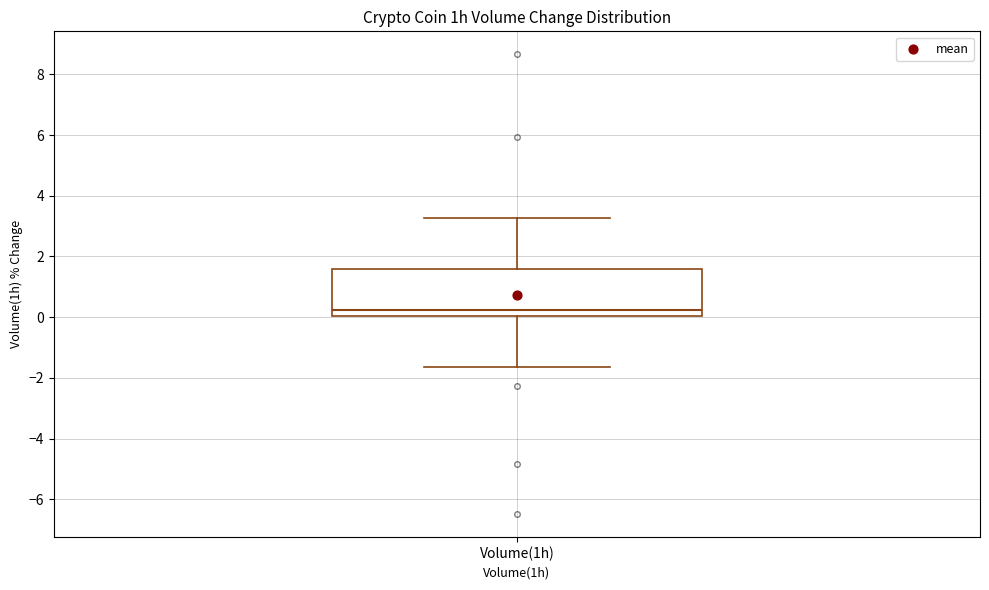

Read this box plot against the y-axis: the position of the median line, the range covered by the box, and the ends of both whiskers. The values are not printed on the chart, so give them approximately, as read against the axis.

median 0.2, box 0.0 to 1.6, whiskers -1.6 to 3.2